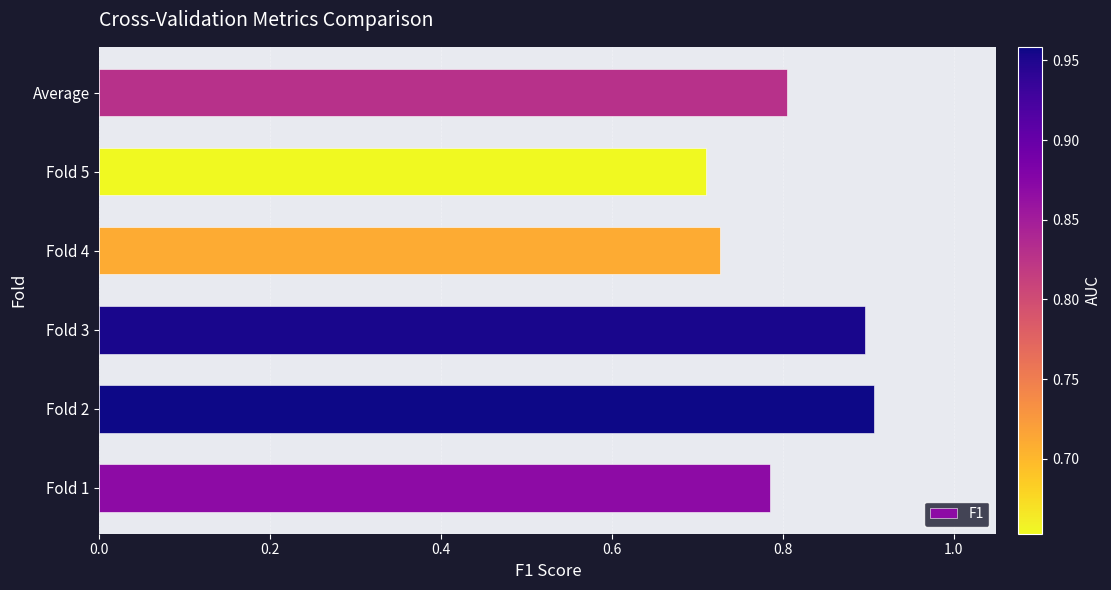

Which has a higher value, Fold 3 or Fold 1?

Fold 3